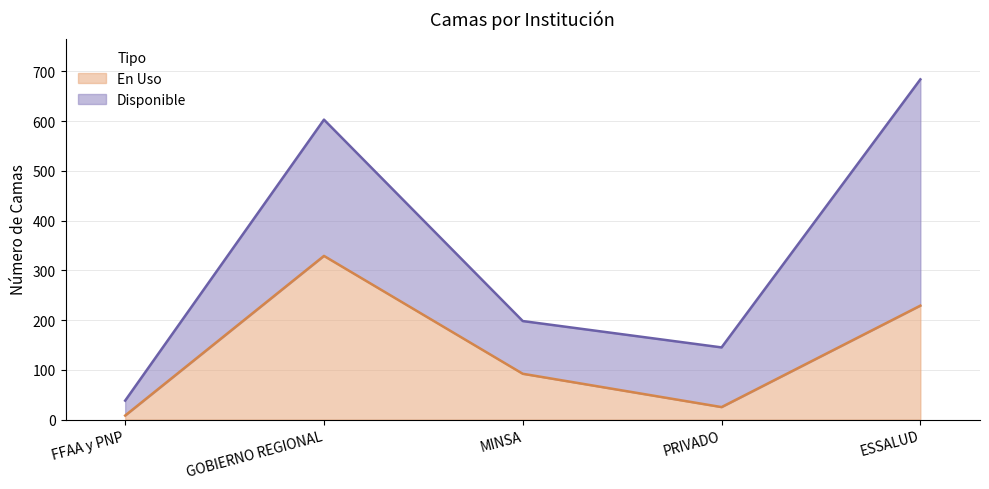

What is the value of the 4th point from the left?

25